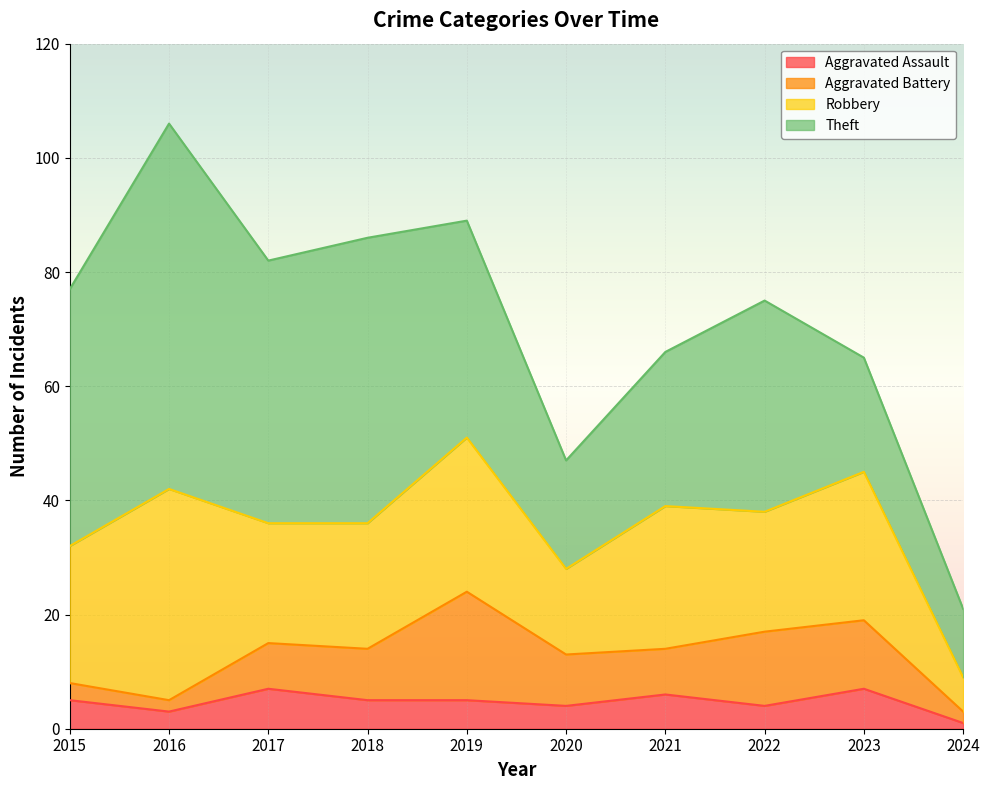

Is it true that Robbery equals 27 at 2019?

True